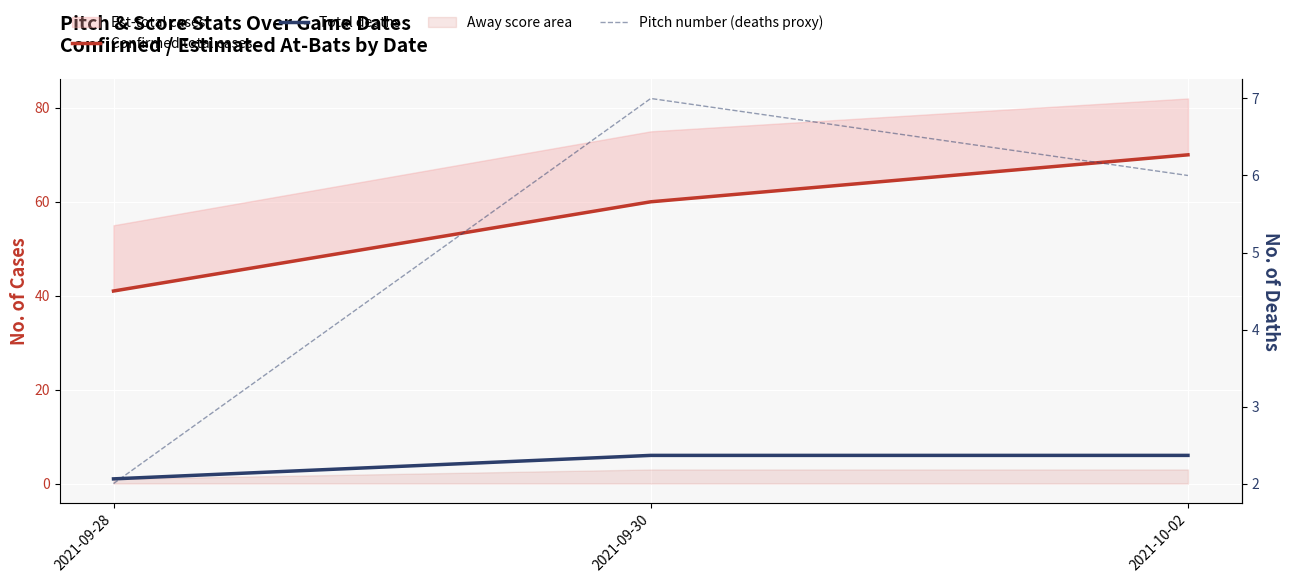

Between 2021-09-28 and 2021-10-02, which series saw the biggest shift?

Confirmed total cases